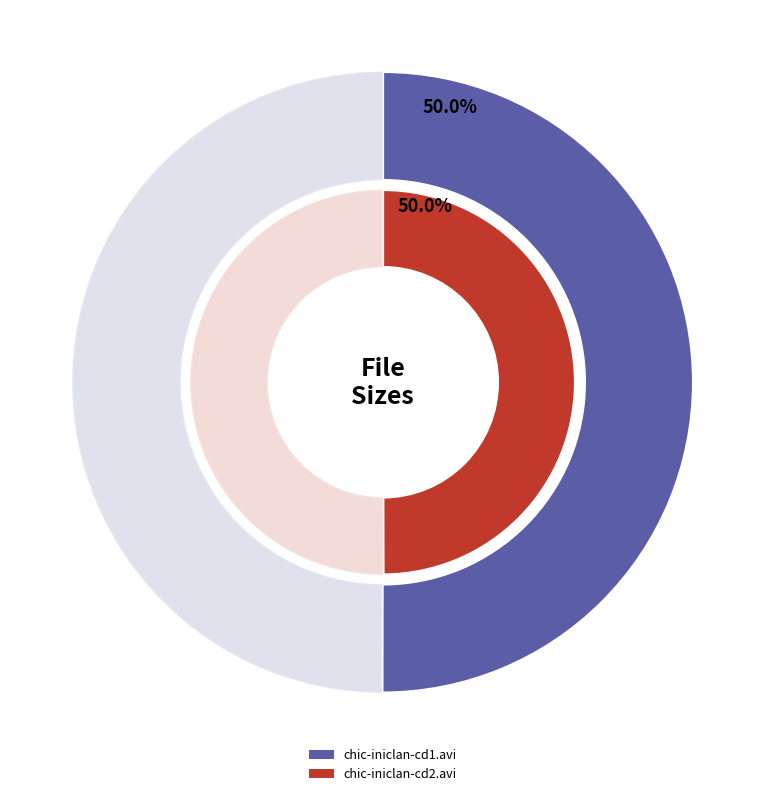

The chic-iniclan-cd2.avi slice represents 50% of the pie. True or false?

True